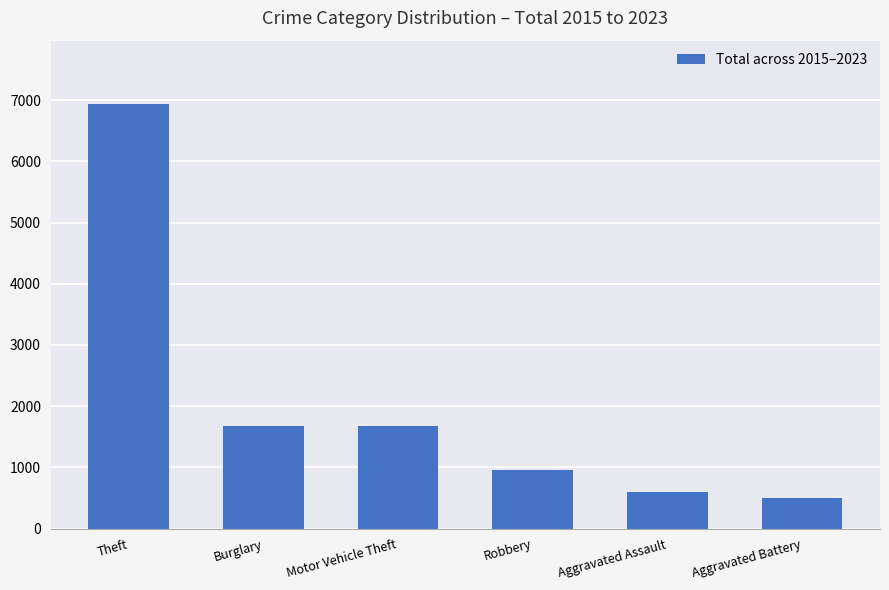

How many data points does each series have?

6